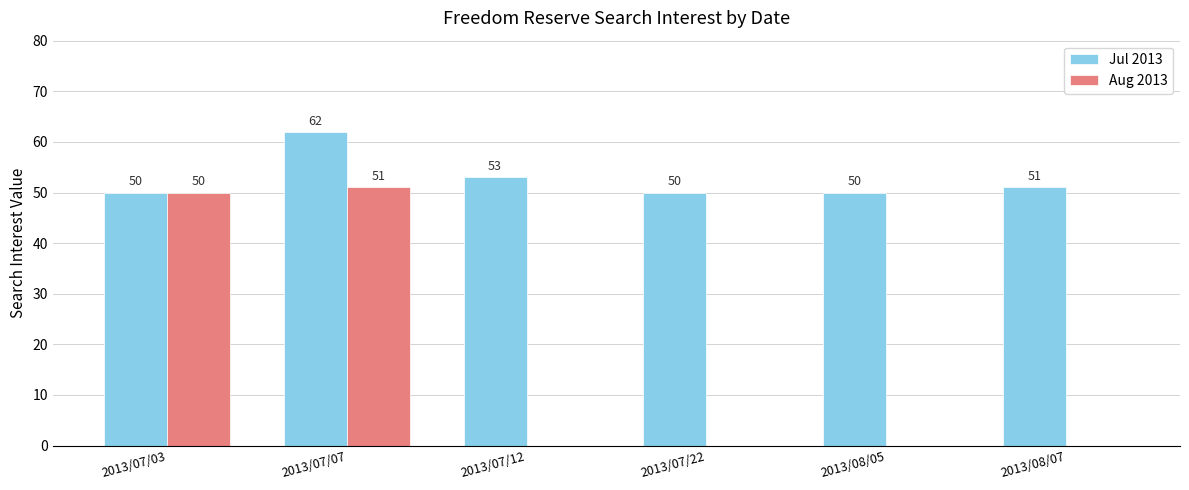

Which series has the widest spread of values?

Aug 2013